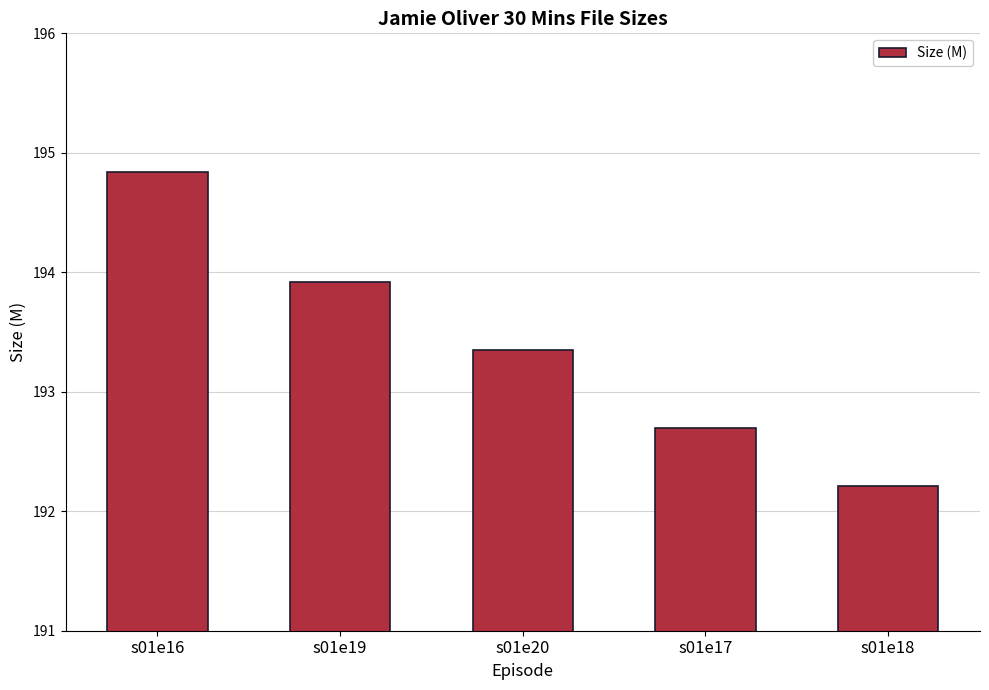

What is the difference between the values at s01e20 and s01e18?

1.1